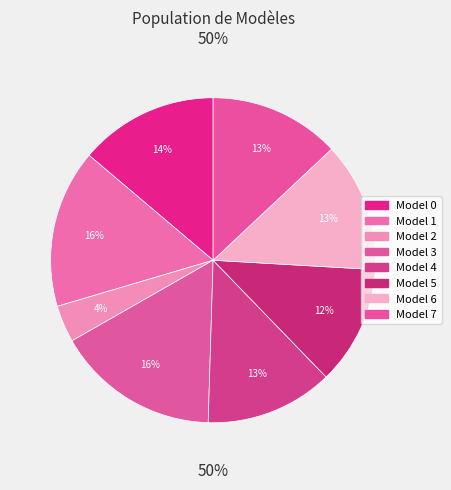

To the nearest percent, what is the difference between the Model 7 and Model 2 slice percentages?

9%